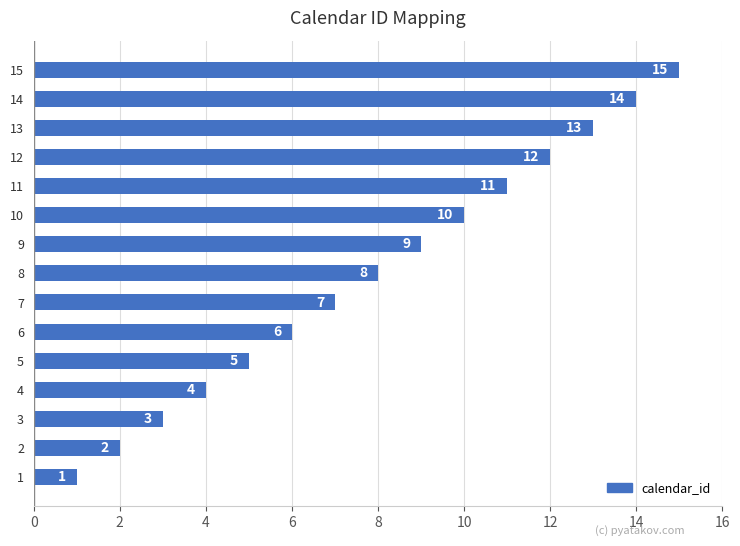

List the labels in order of value, largest first.

15, 14, 13, 12, 11, 10, 9, 8, 7, 6, 5, 4, 3, 2, 1